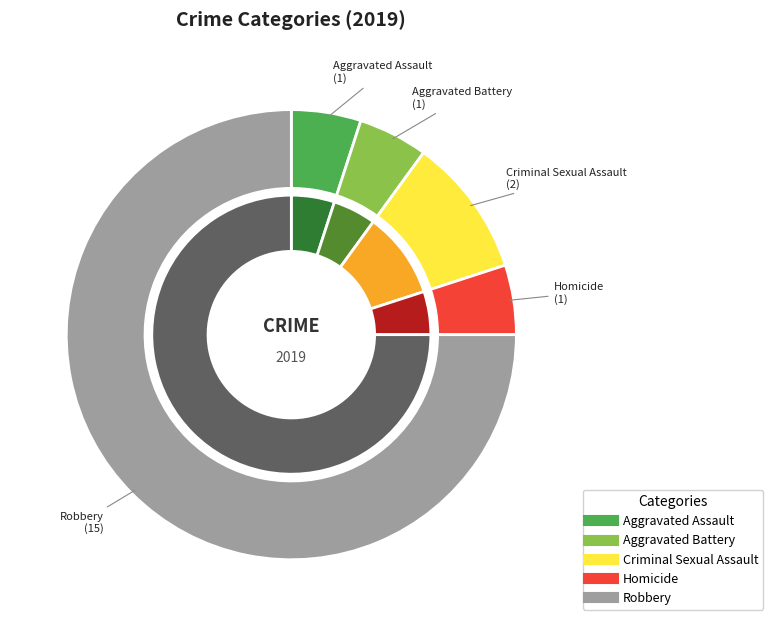

To the nearest percent, what portion does Aggravated Assault represent?

5%